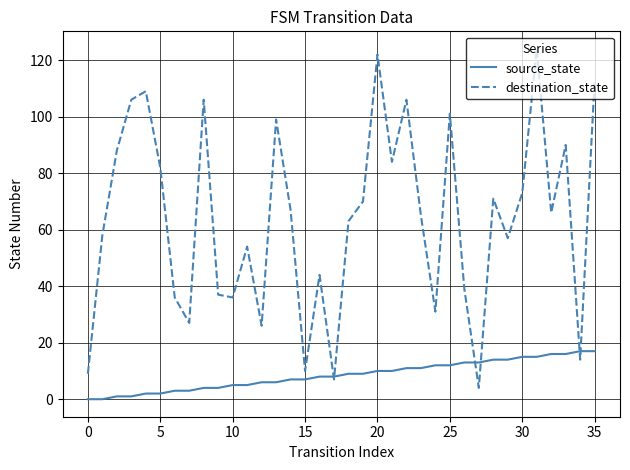

What is the greatest value displayed?

124